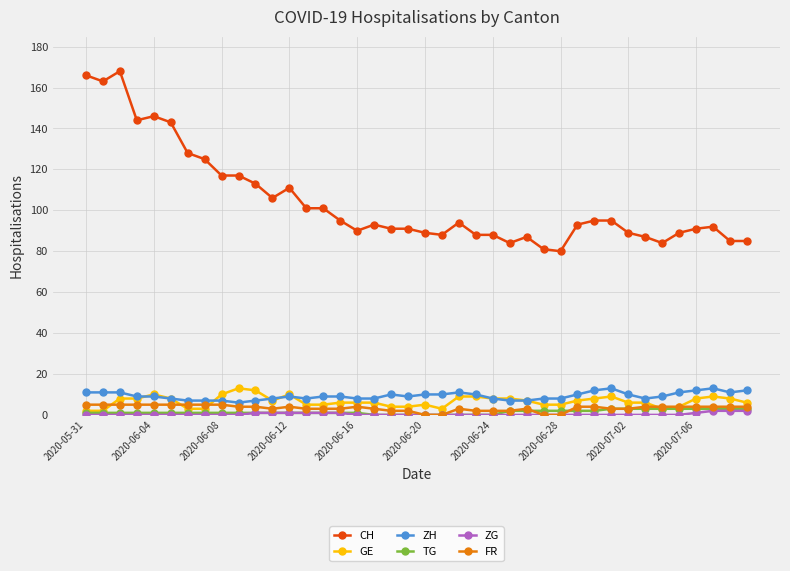

Reading right to left, transcribe all the data shown in this chart.

CH: 85	85	92	91	89	84	87	89	95	95	93	80	81	87	84	88	88	94	88	89	91	91	93	90	95	101	101	111	106	113	117	117	125	128	143	146	144	168	163	166
GE: 6	8	9	8	4	3	6	6	9	8	7	5	5	7	8	8	9	9	3	5	4	4	6	6	6	5	5	10	7	12	13	10	3	3	8	10	8	8	2	2
ZH: 12	11	13	12	11	9	8	10	13	12	10	8	8	7	7	8	10	11	10	10	9	10	8	8	9	9	8	9	8	7	6	7	7	7	8	9	9	11	11	11
TG: 3	3	3	3	3	3	3	3	3	2	2	2	2	2	2	0	0	0	0	0	0	0	0	1	1	1	1	1	1	1	1	1	1	1	1	1	1	1	1	1
ZG: 2	2	2	1	0	0	0	0	0	0	0	0	0	0	0	0	0	0	0	0	0	0	0	0	1	1	1	1	1	1	0	0	0	0	0	0	0	0	0	0
FR: 4	4	4	4	4	4	4	3	3	4	4	0	0	3	2	2	2	3	0	0	2	2	3	4	3	3	3	4	3	4	4	5	5	5	5	5	5	5	5	5